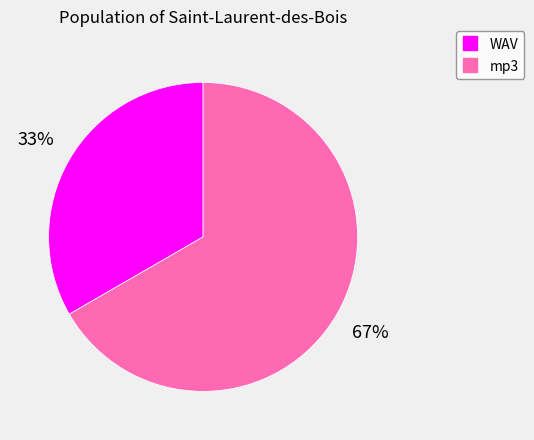

Combined, do WAV and mp3 account for over 50%?

Yes